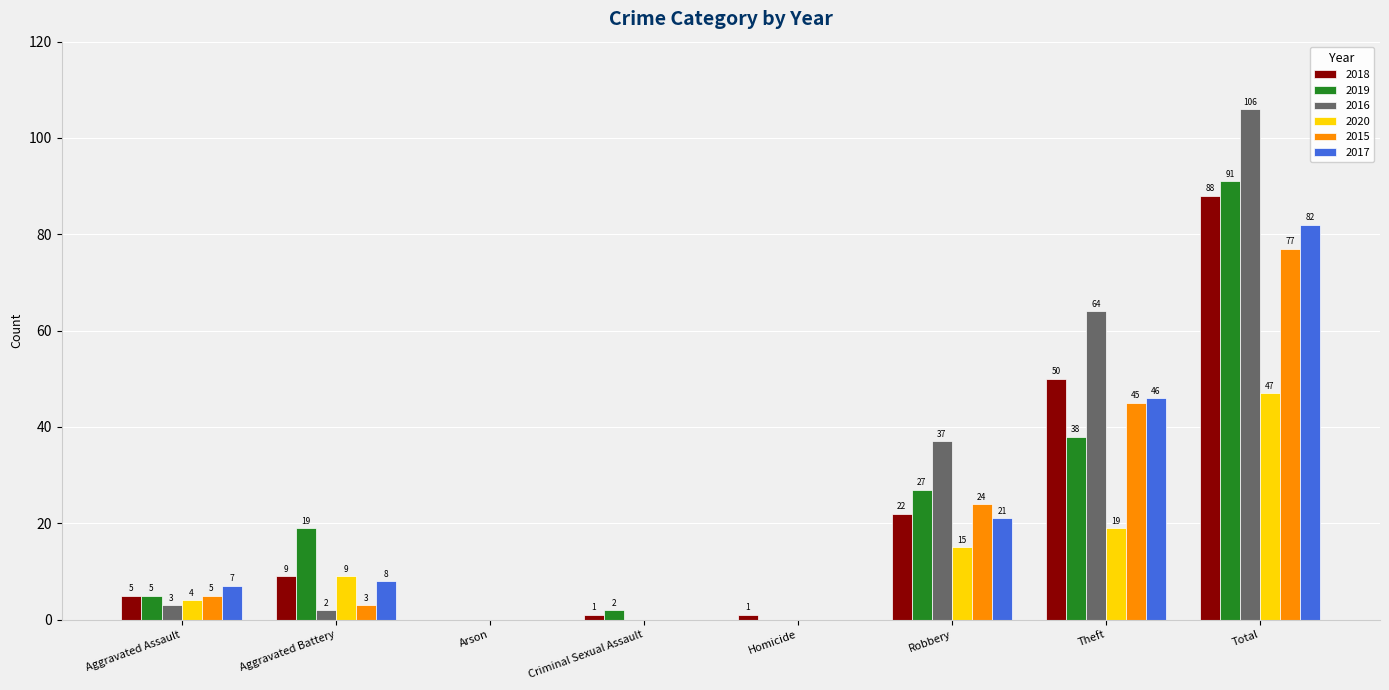

The value of 2017 at Aggravated Assault is 7. True or false?

True